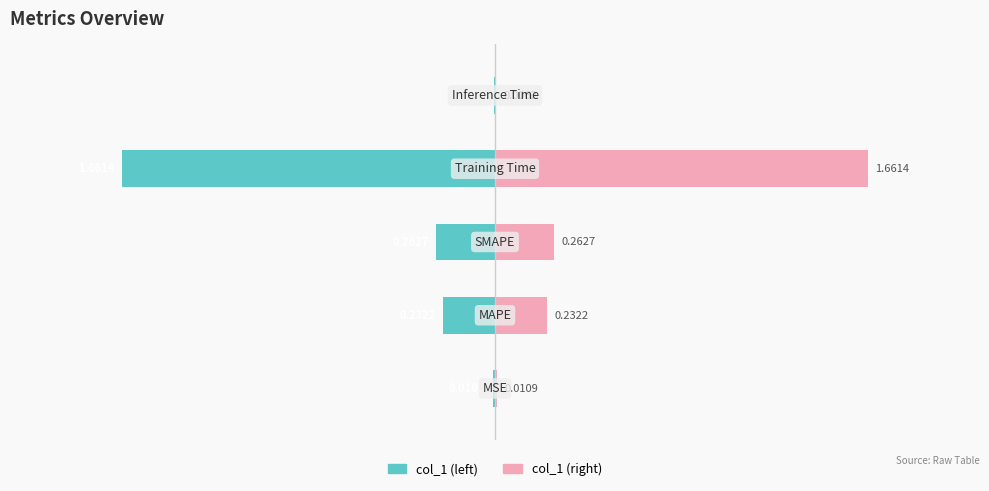

Does the chart contain any negative values?

Yes